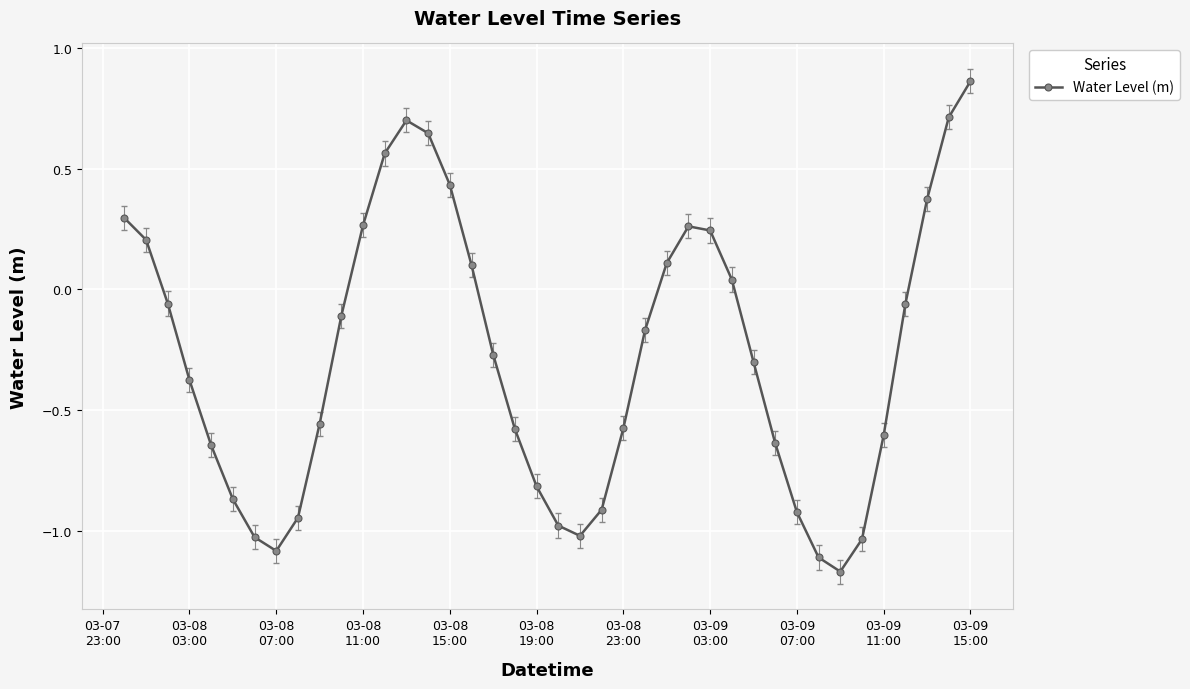

How many points are higher than both their immediate neighbors (excluding endpoints)?

2